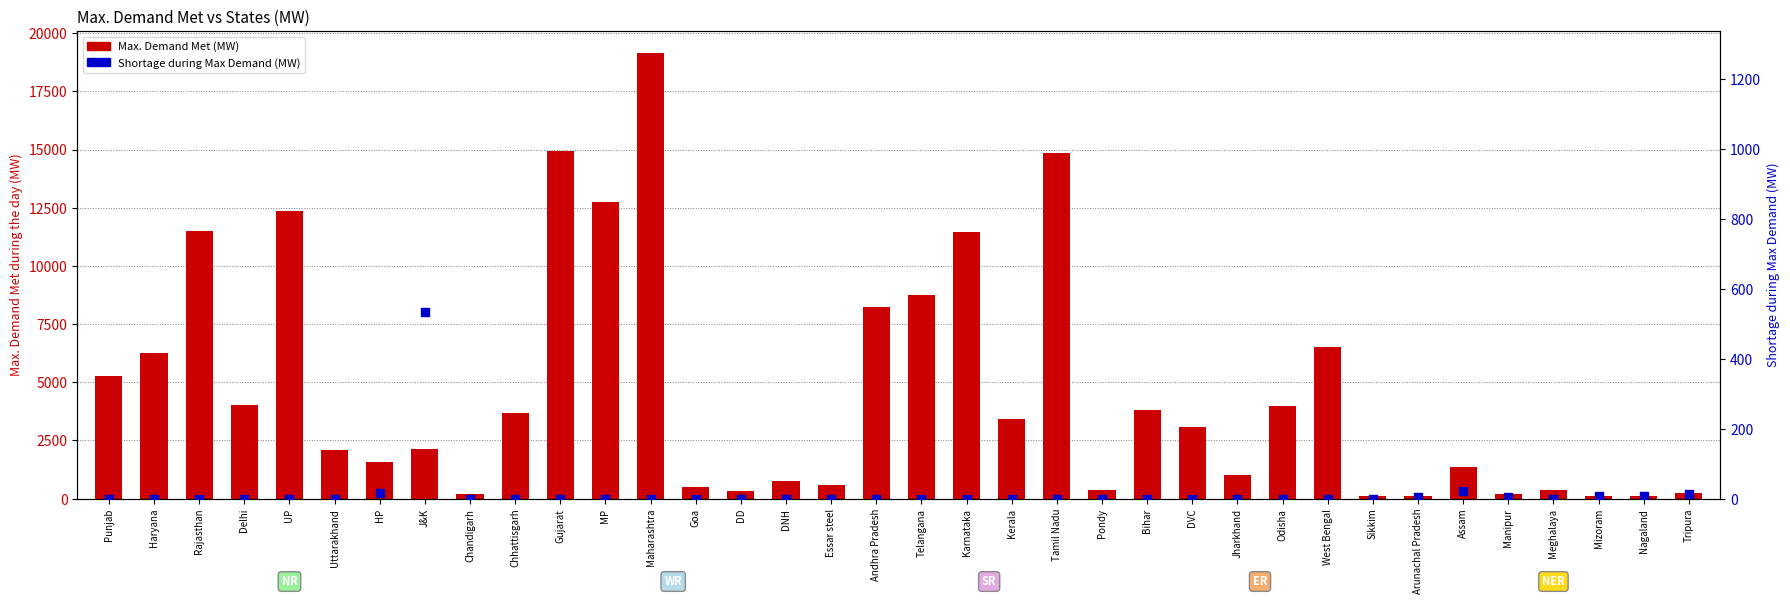

At which category is the sum across all series the highest?

Maharashtra